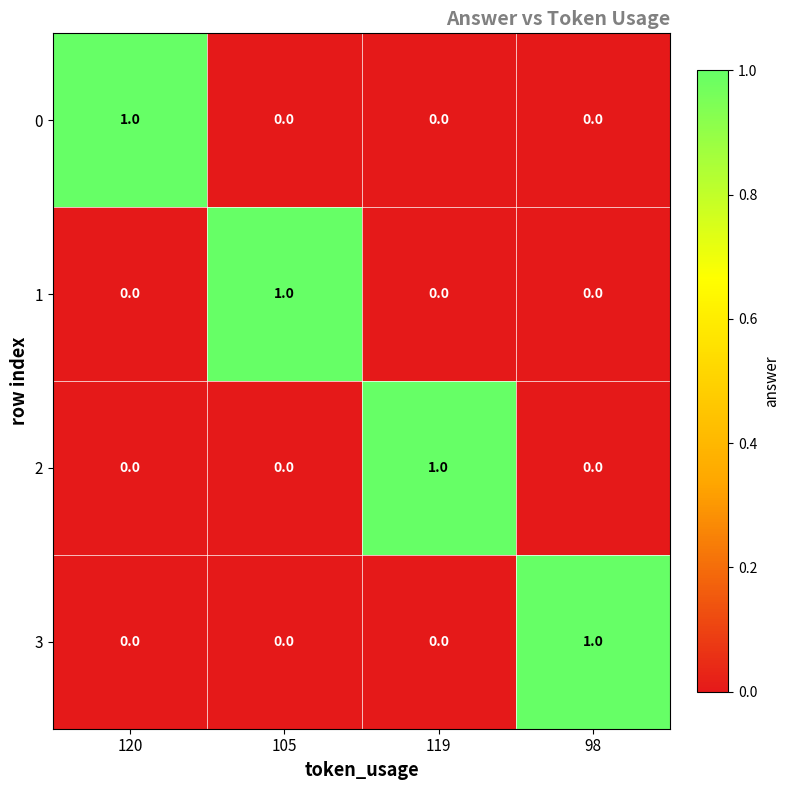

At how many categories does at least one series exceed 0?

4